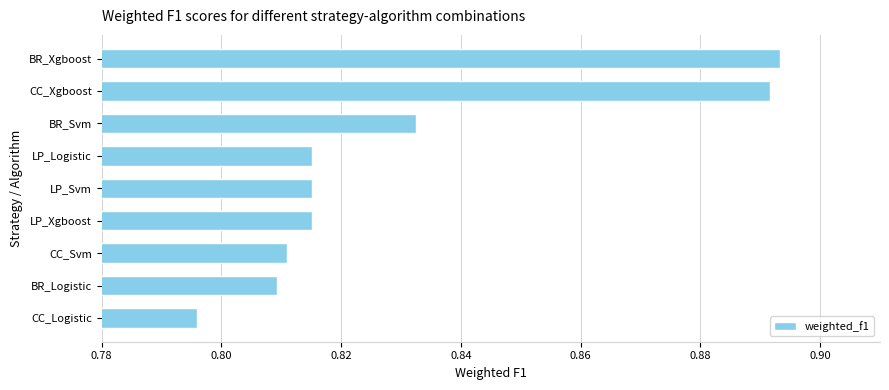

How many data points does each series have?

9